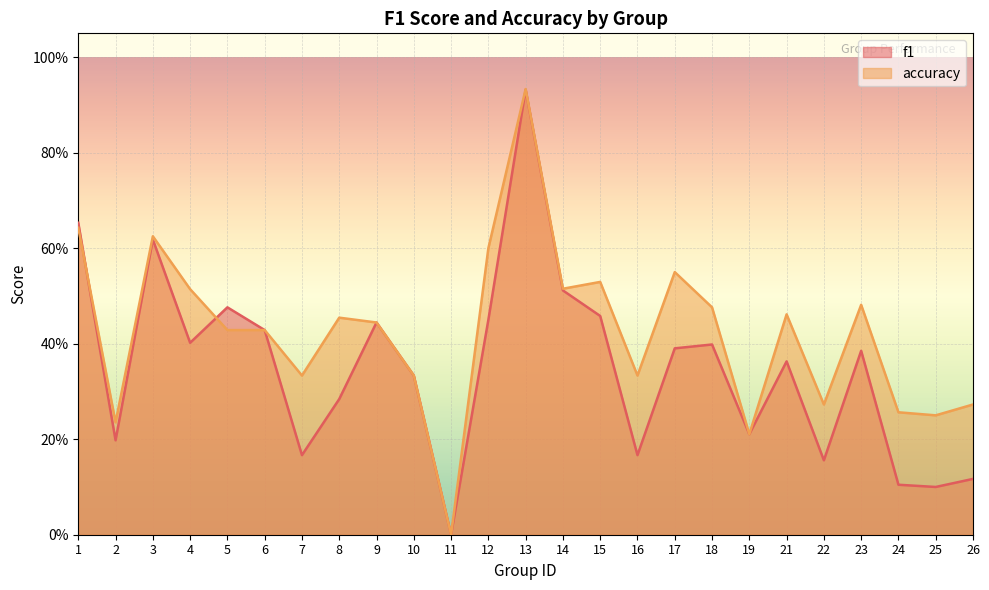

Reading left to right, extract all data points from this chart.

f1: 0.7	0.2	0.6	0.4	0.5	0.4	0.2	0.3	0.4	0.3	0.0	0.5	0.9	0.5	0.5	0.2	0.4	0.4	0.2	0.4	0.2	0.4	0.1	0.1	0.1
accuracy: 0.6	0.2	0.6	0.5	0.4	0.4	0.3	0.5	0.4	0.3	0.0	0.6	0.9	0.5	0.5	0.3	0.6	0.5	0.2	0.5	0.3	0.5	0.3	0.2	0.3